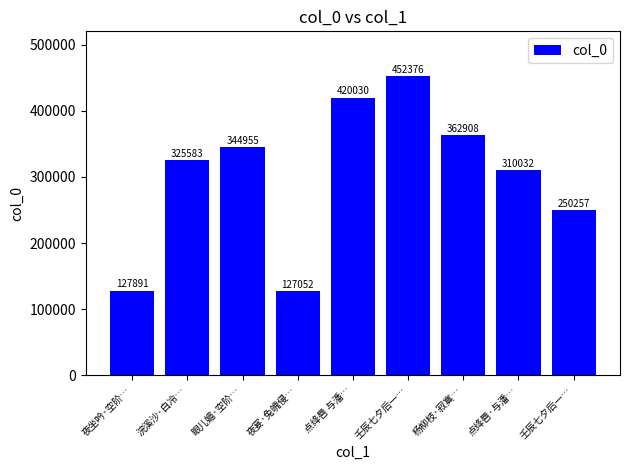

Count the number of data series in this chart.

1